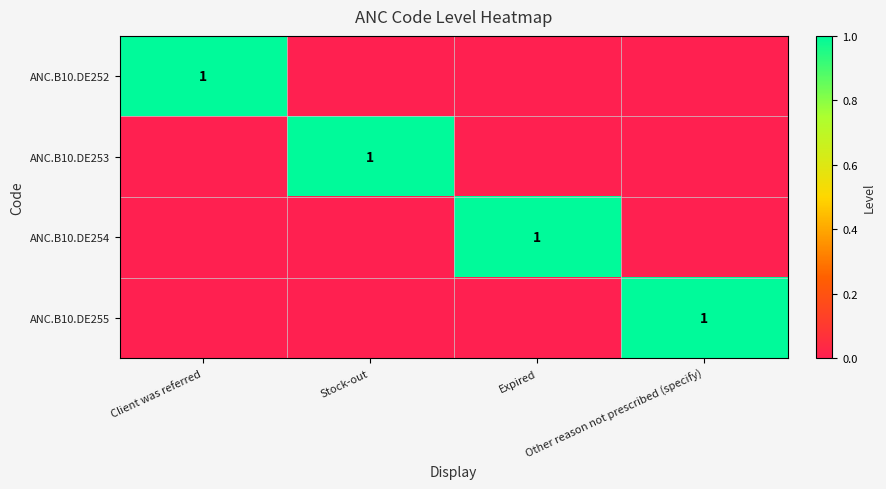

Where is ANC.B10.DE252 nearest to the value 0?

Stock-out